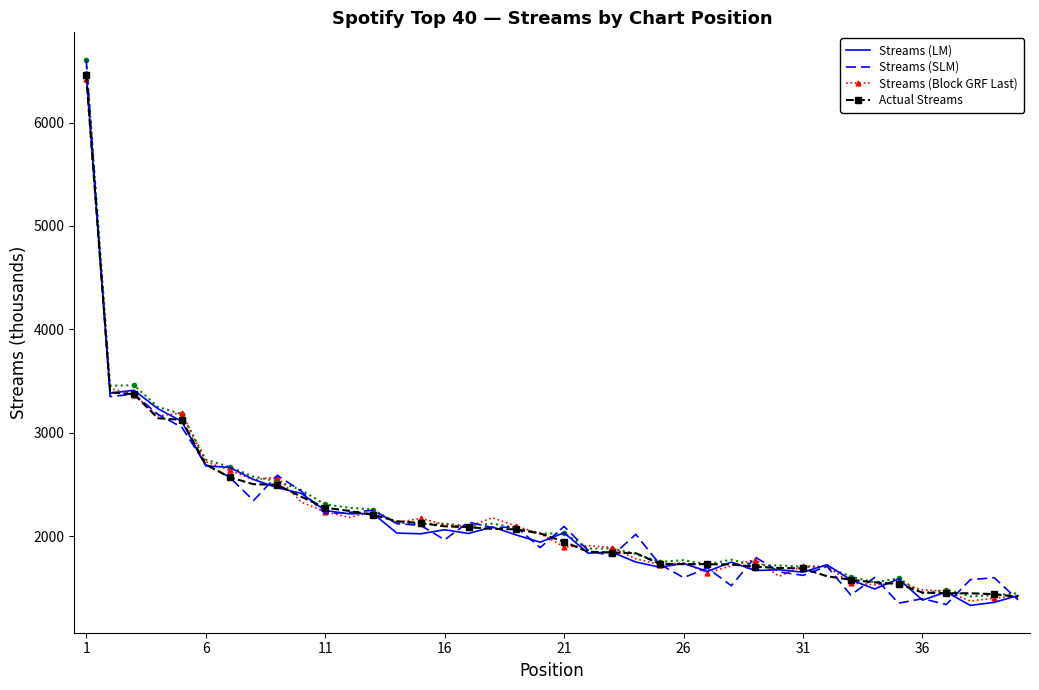

What value does the Streams (Block GRF Last) series have at 16?

2110.9